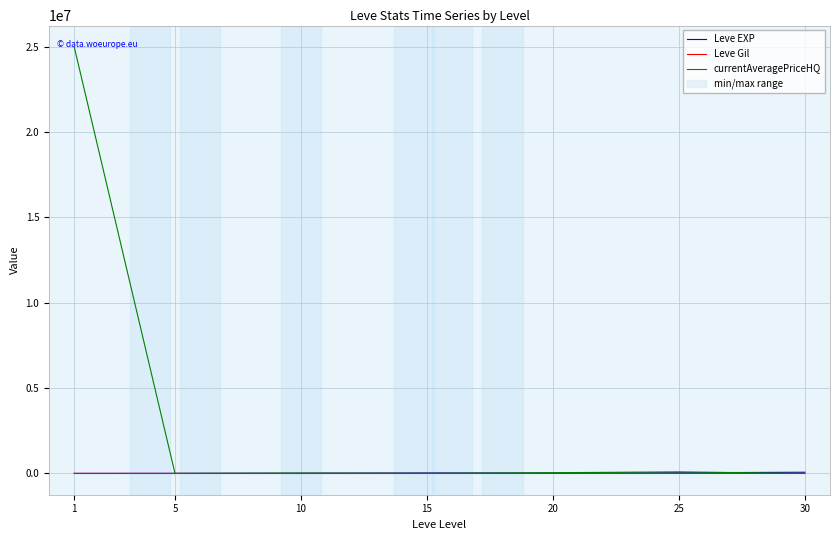

Which series has the largest total across all categories?

currentAveragePriceHQ